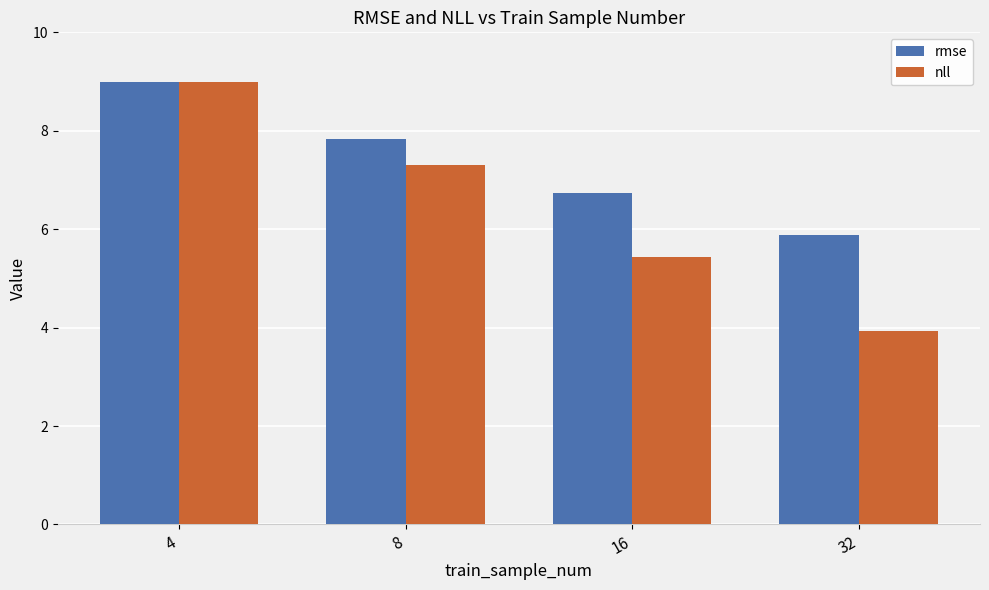

What is the minimum value for rmse?

5.9